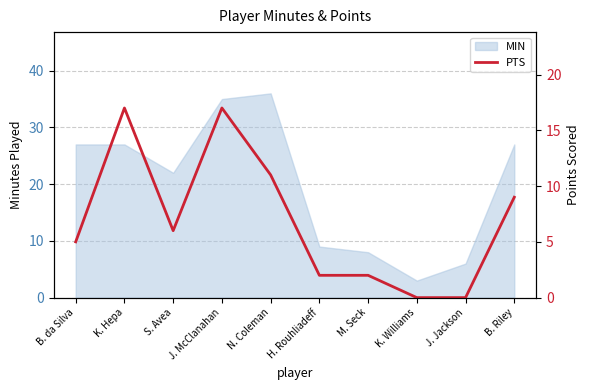

True or false: MIN has a value of 38 at S. Avea.

False